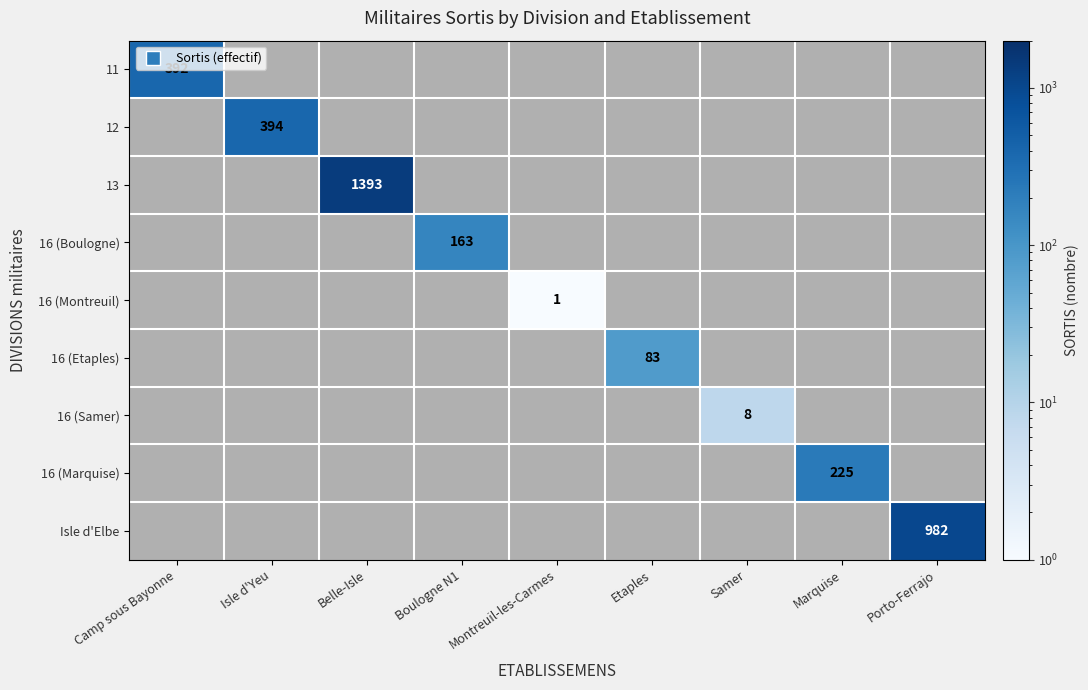

At how many categories does at least one series exceed 310?

4